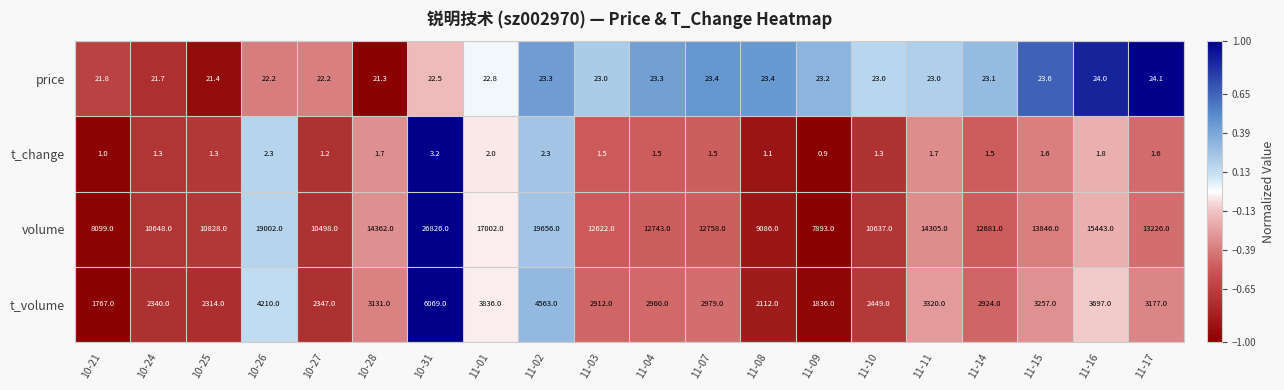

What is the sum of all t_change values?

32.3